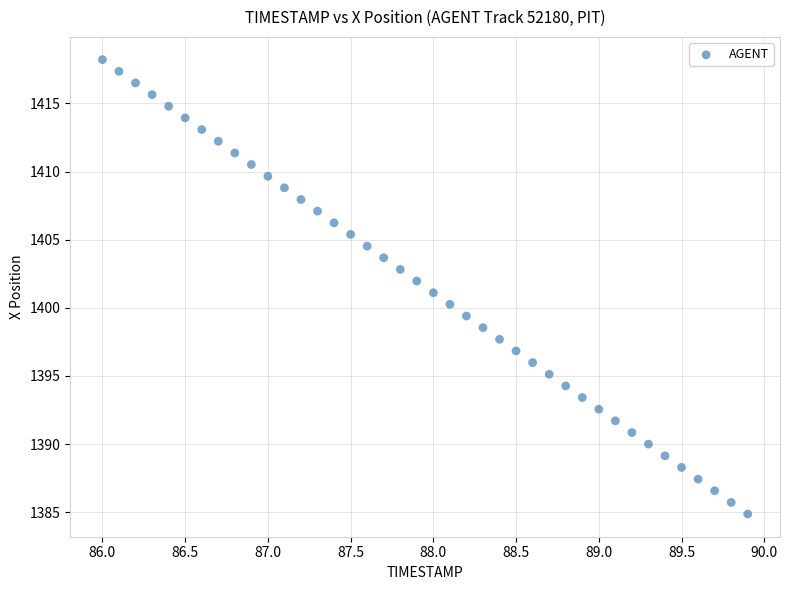

What is the range of X values (max minus min)?

3.9